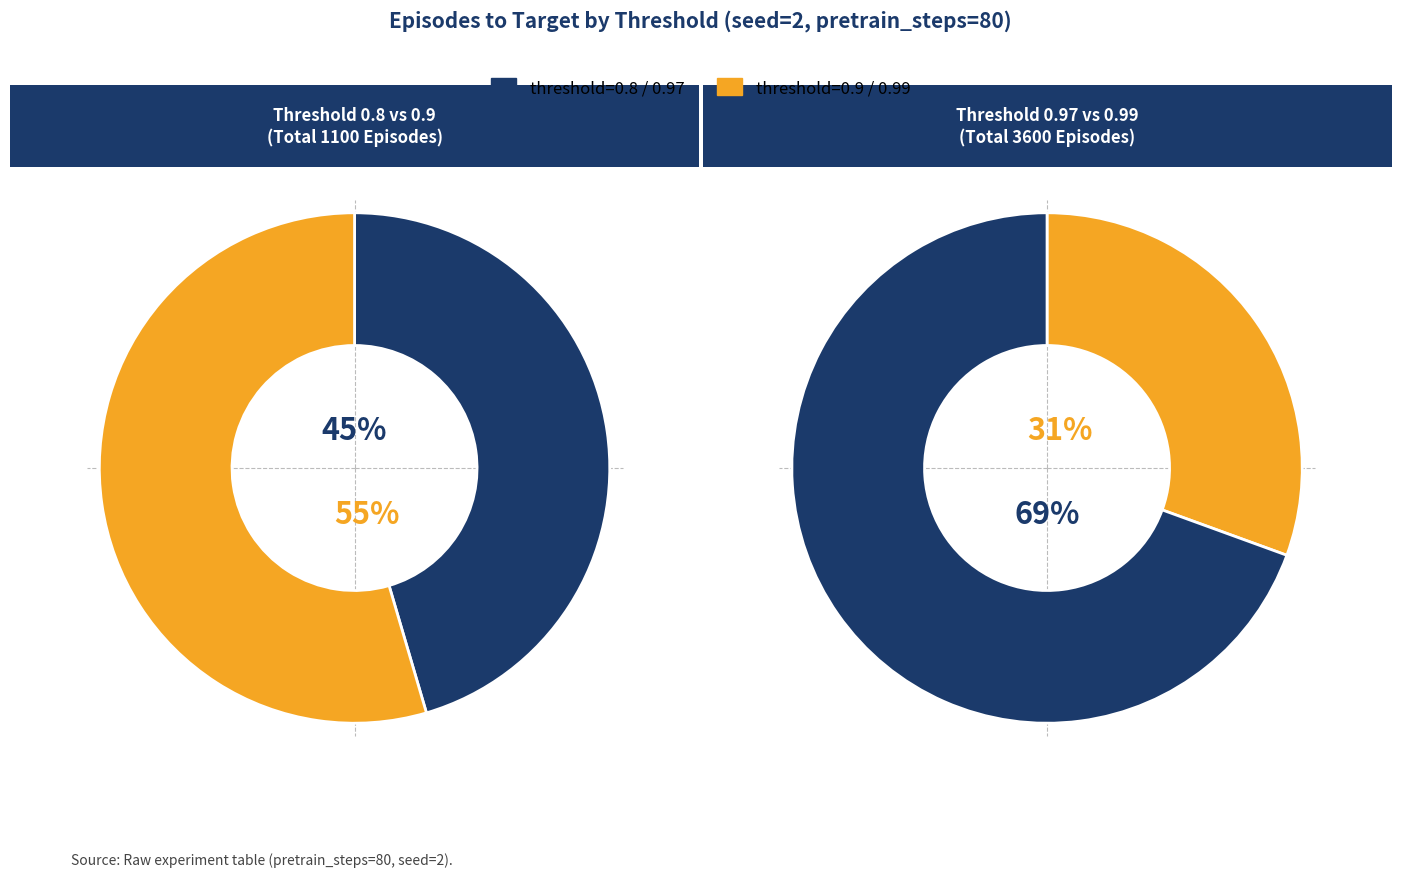

Do 1100 and 2500 together represent more than half of the pie?

Yes